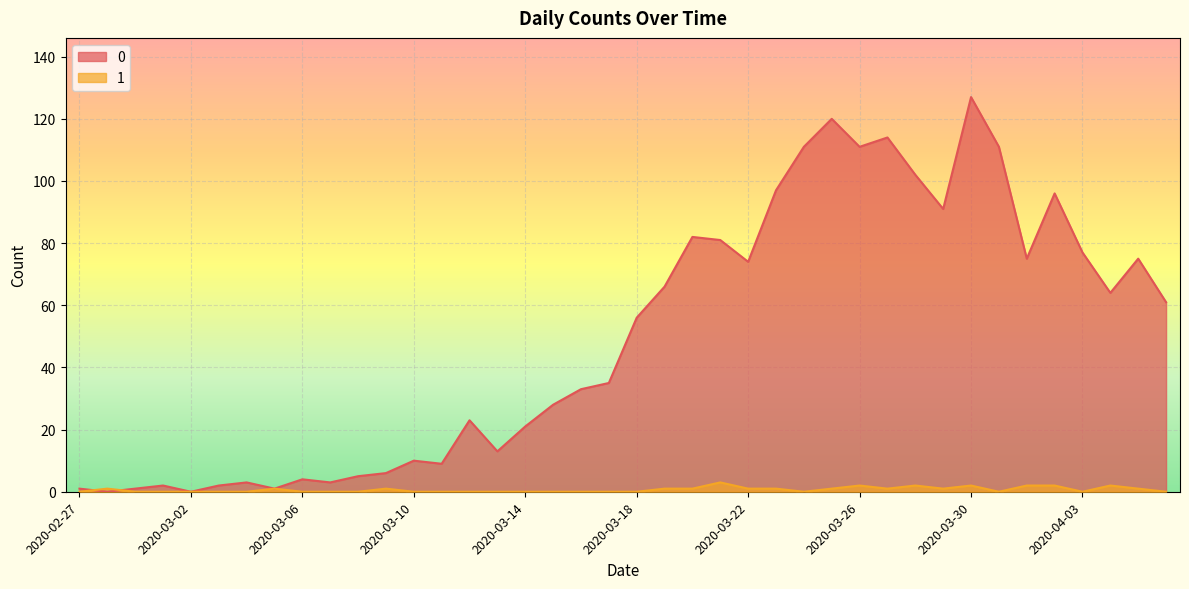

At which category does 0 reach its first local peak?

2020-03-01